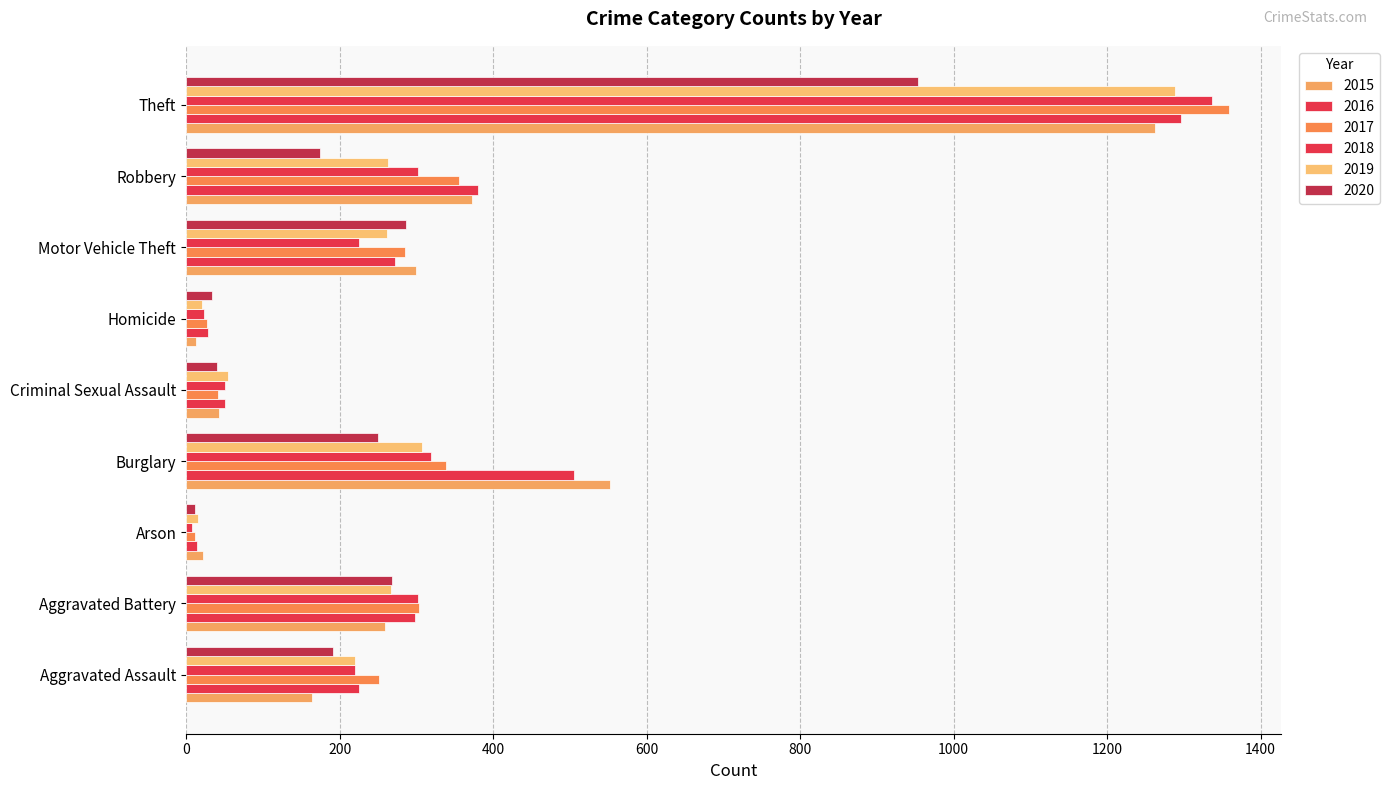

How many values in the 2015 series are below 259?

4